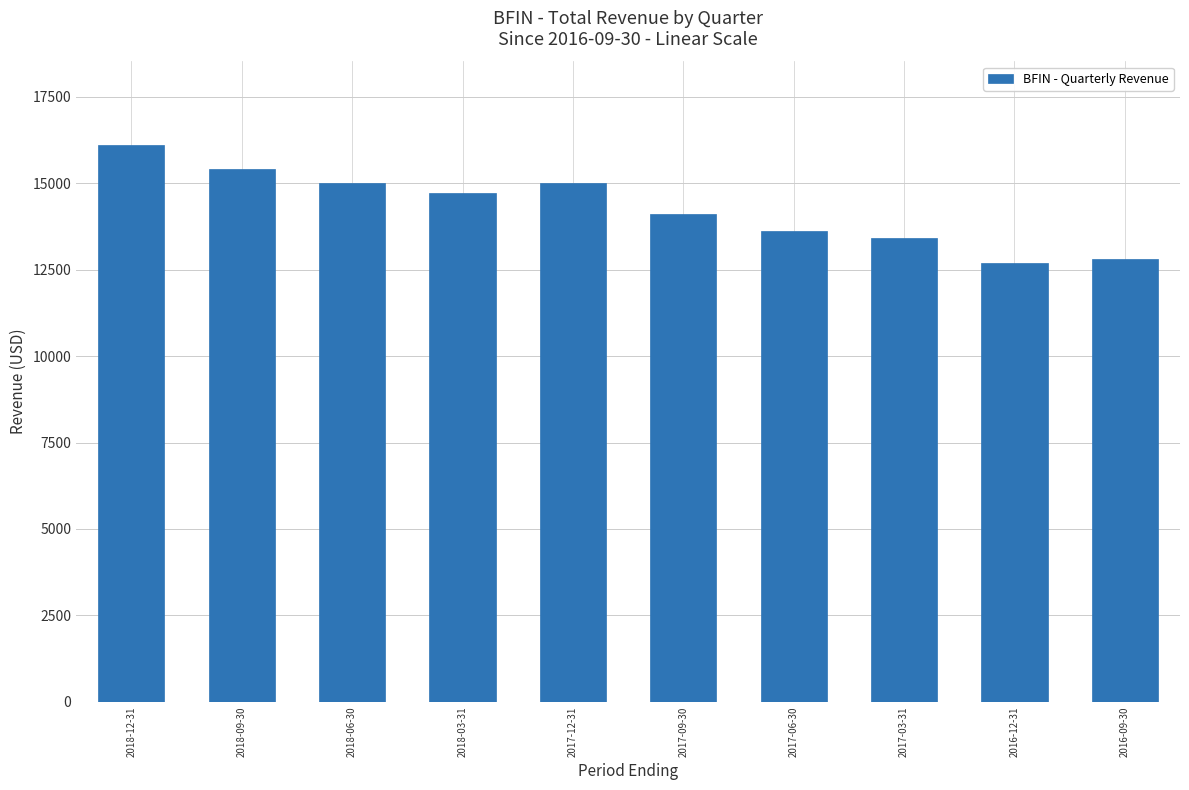

What is the label of the 1st bar from the left?

2018-12-31